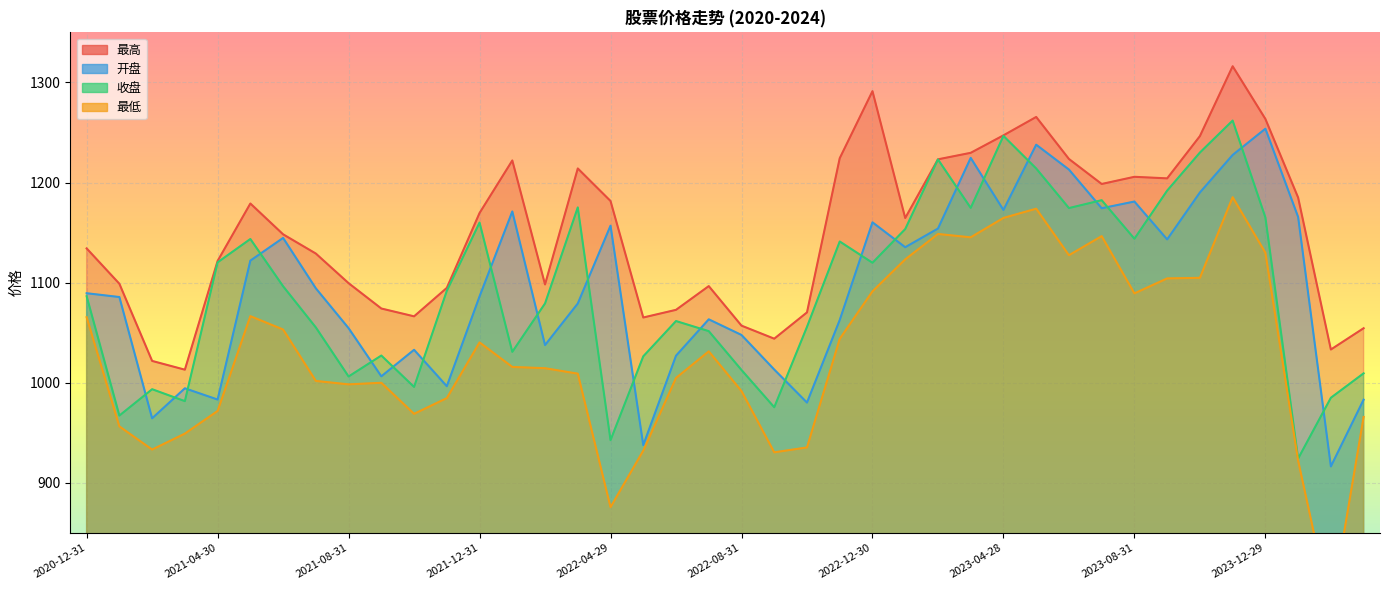

Between 2021-05-31 and 2024-01-31, which series saw the biggest shift?

收盘